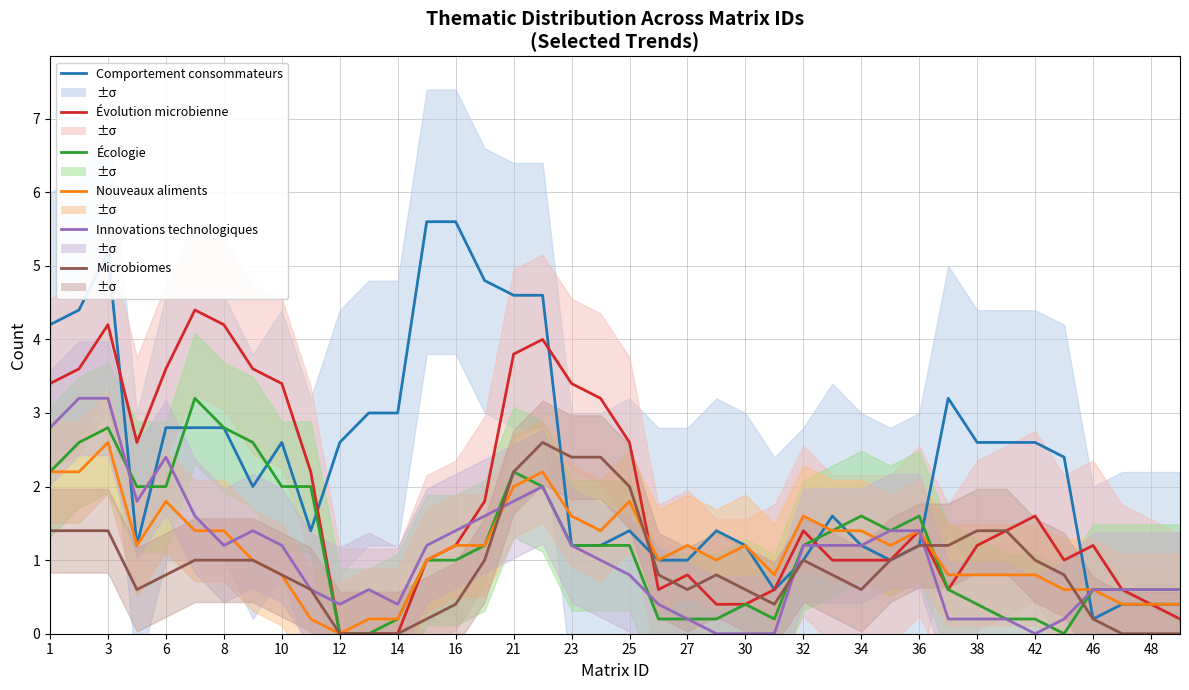

What is the difference between the maximum and minimum values in the Nouveaux aliments series?

2.6